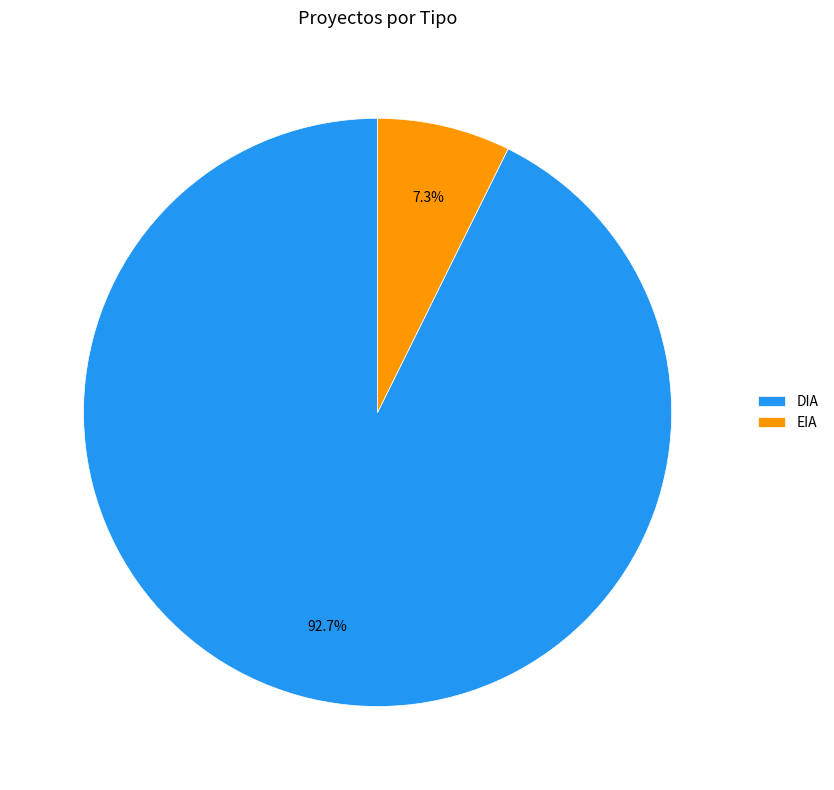

Which has a higher value, EIA or DIA?

DIA